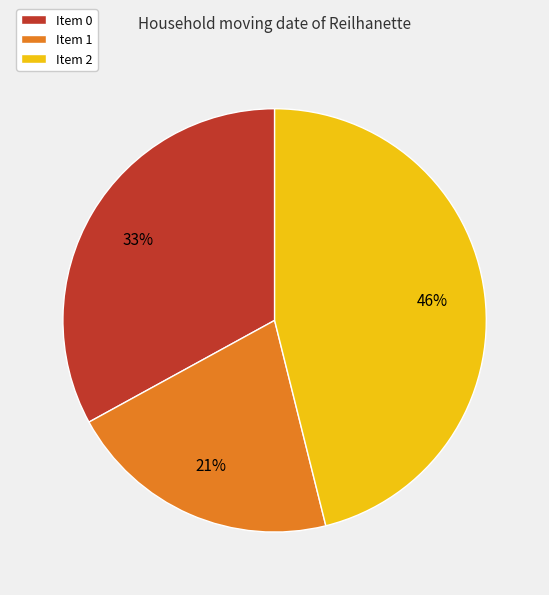

Combined, do Item 1 and Item 2 account for over 50%?

Yes